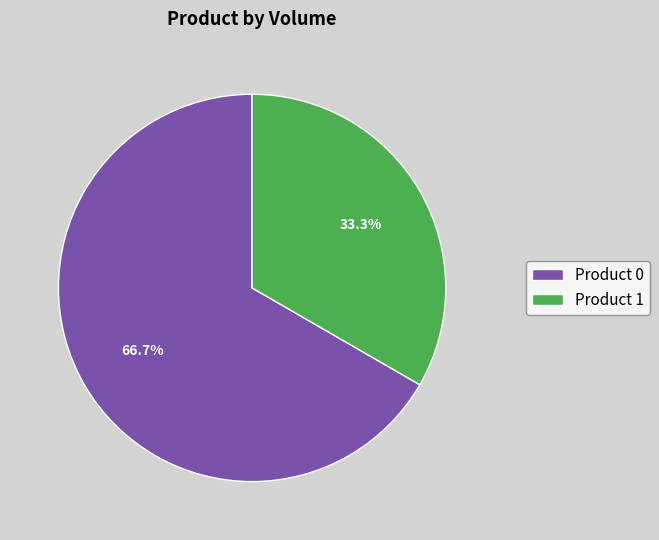

What percentage do Product 0 and Product 1 together represent?

100.0%